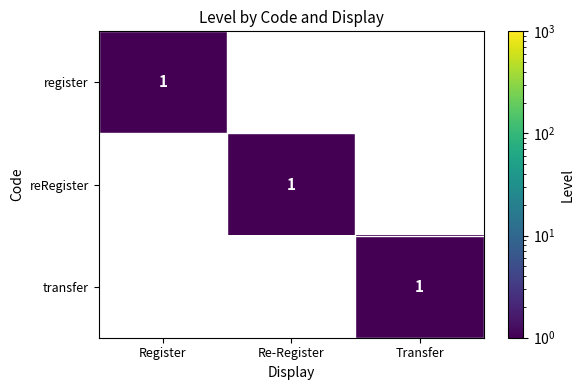

True or false: transfer has a value of 1 at Transfer.

True